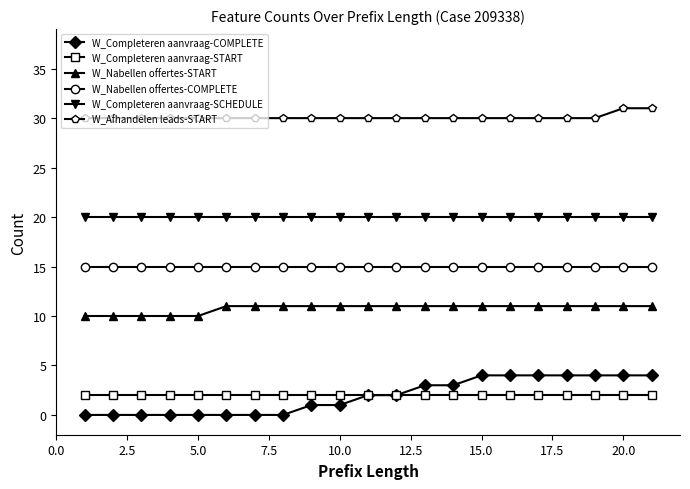

Which series has the largest range (max minus min)?

W_Completeren aanvraag-COMPLETE